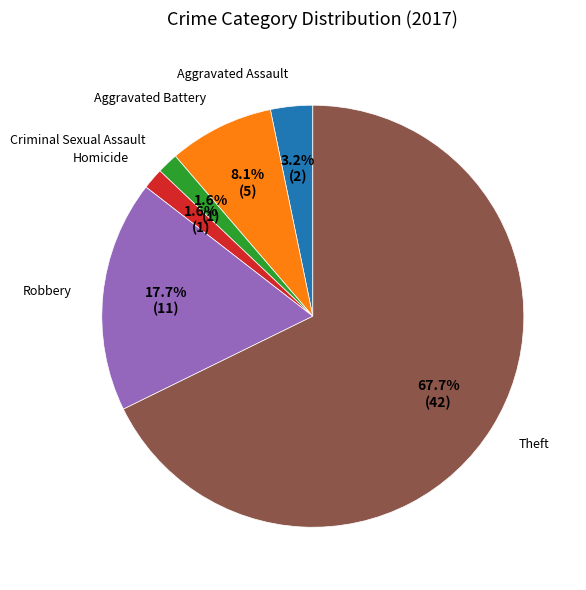

To the nearest percent, what portion does Robbery represent?

18%